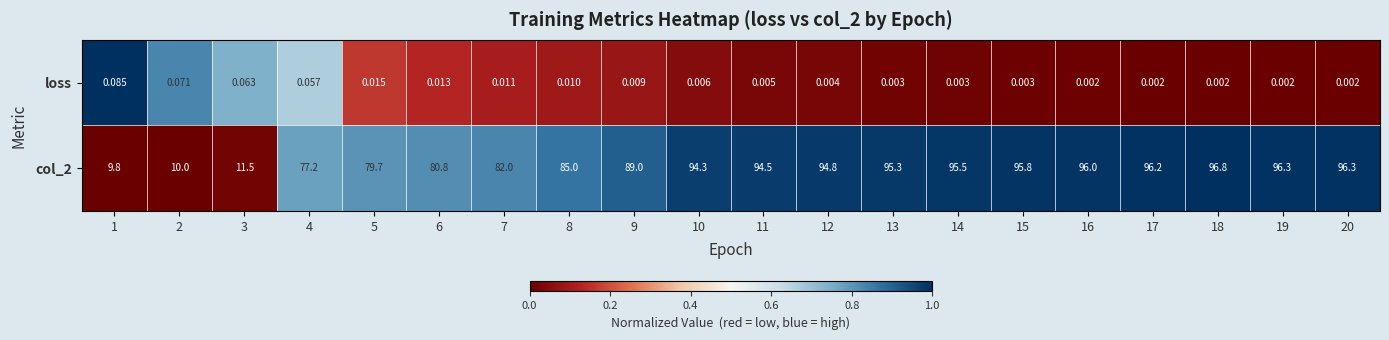

Which category has the highest value across all series?

18